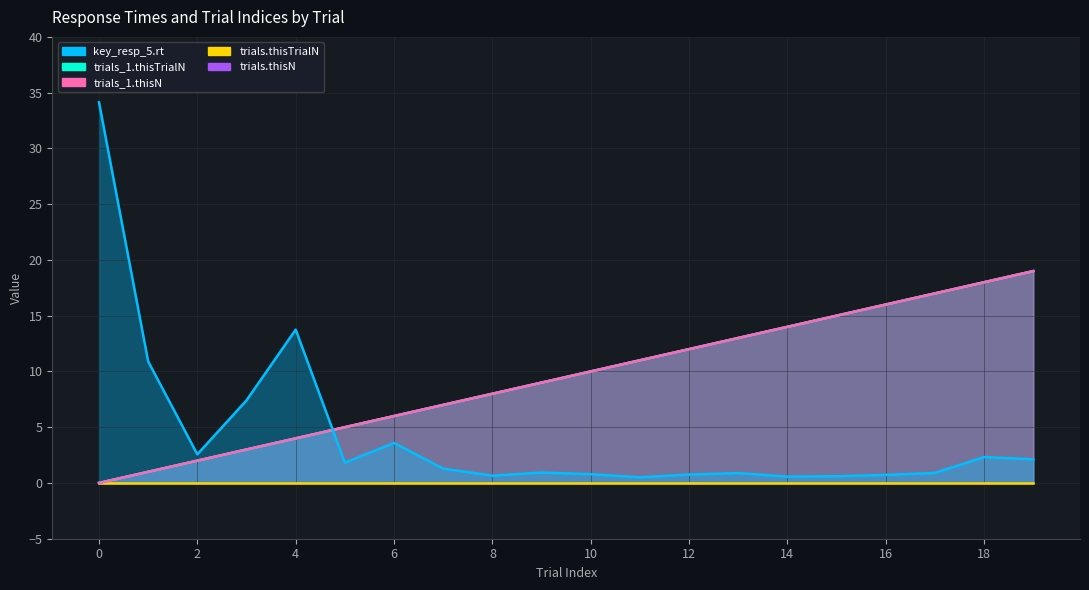

Is it true that trials.thisN equals 17.7 at 13?

False